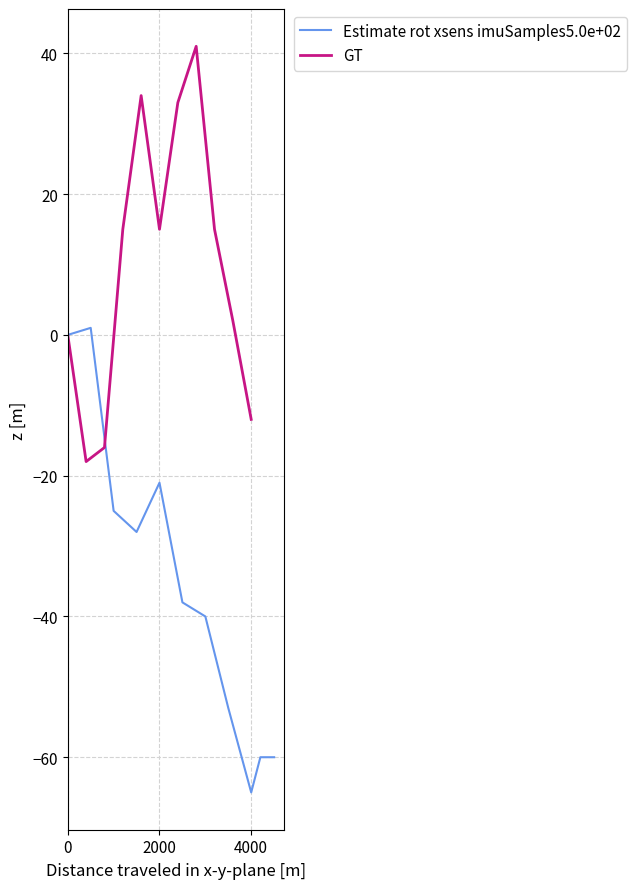

What are all the series names shown in the legend?

Estimate rot xsens imuSamples5.0e+02, GT